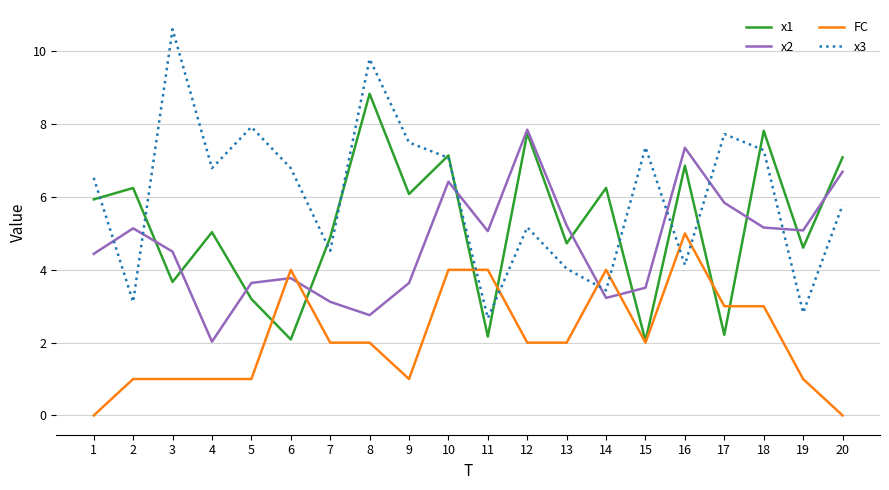

What is the difference between the highest and lowest values at 18?

4.8